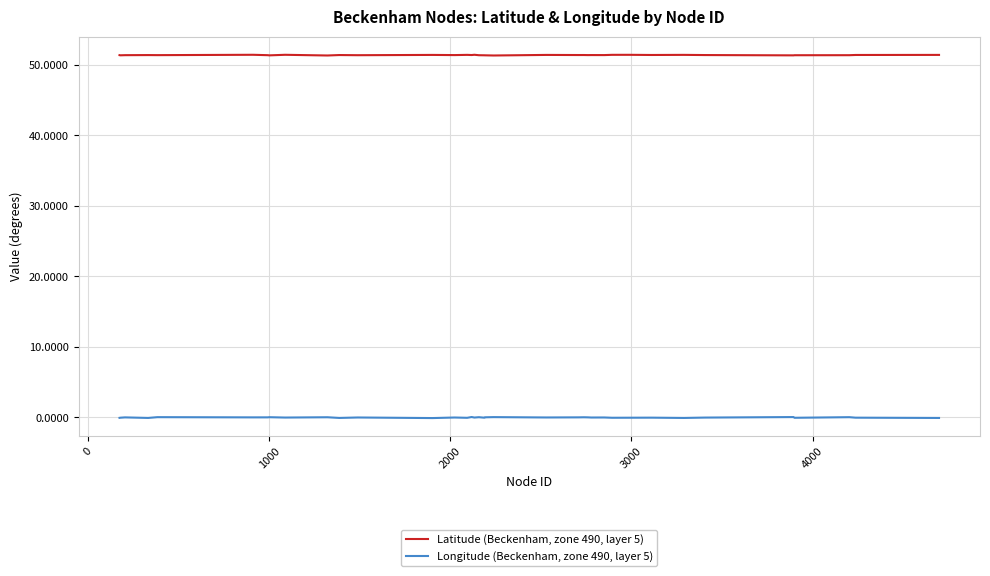

What is the greatest value displayed?

51.4